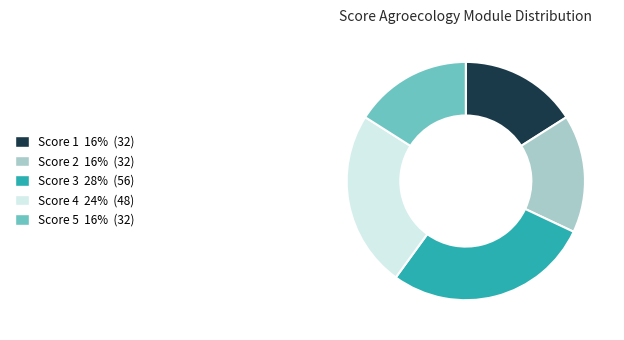

Combined, do Score 1 and Score 4 account for over 50%?

No